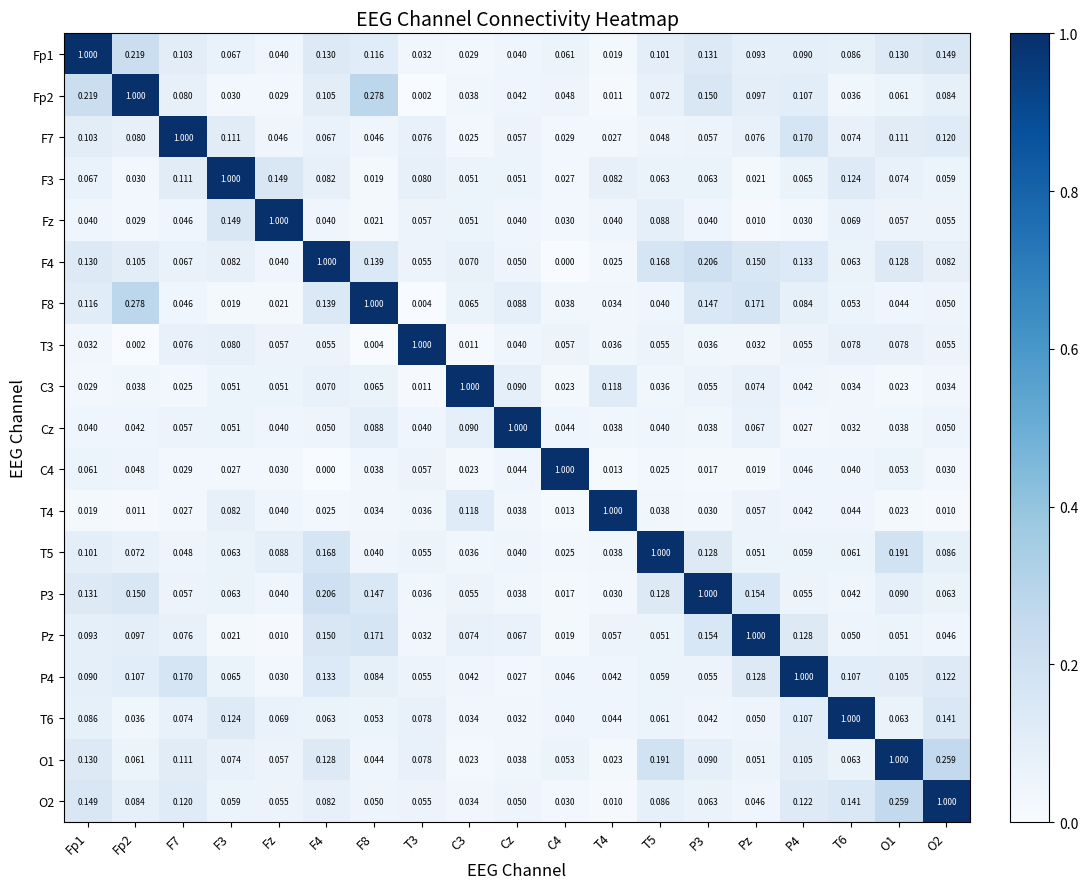

Is the value of T4 at T4 greater than the value of O1 at P3?

Yes